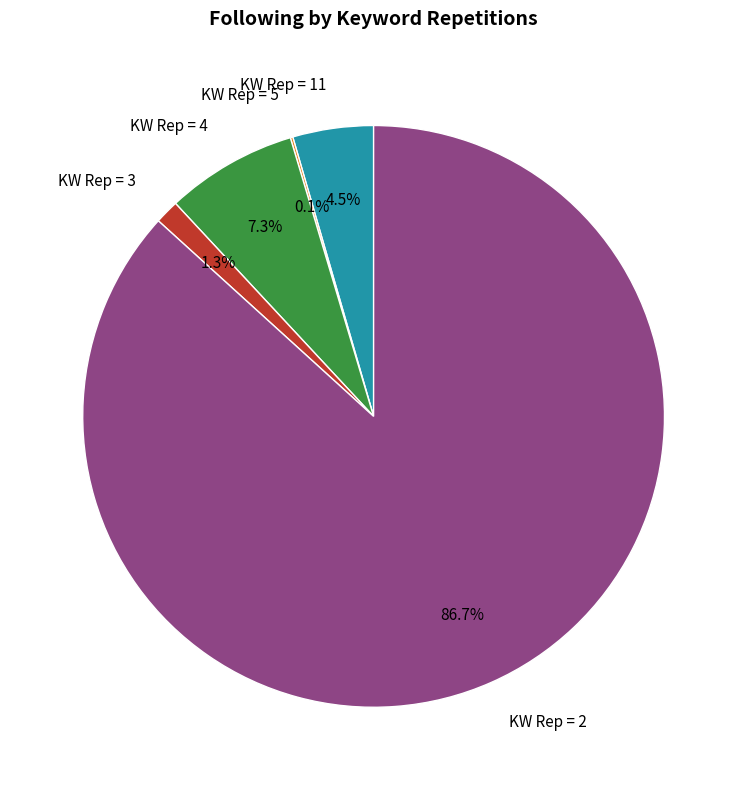

Is there a majority slice in this chart?

Yes